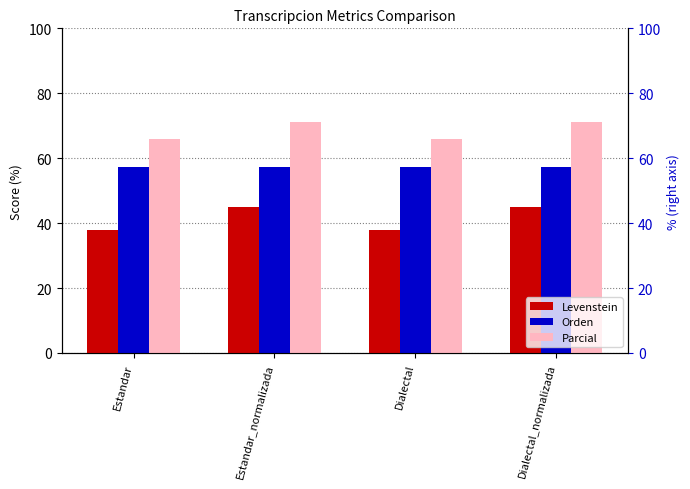

At which label does Levenstein first exceed 44?

Estandar_normalizada